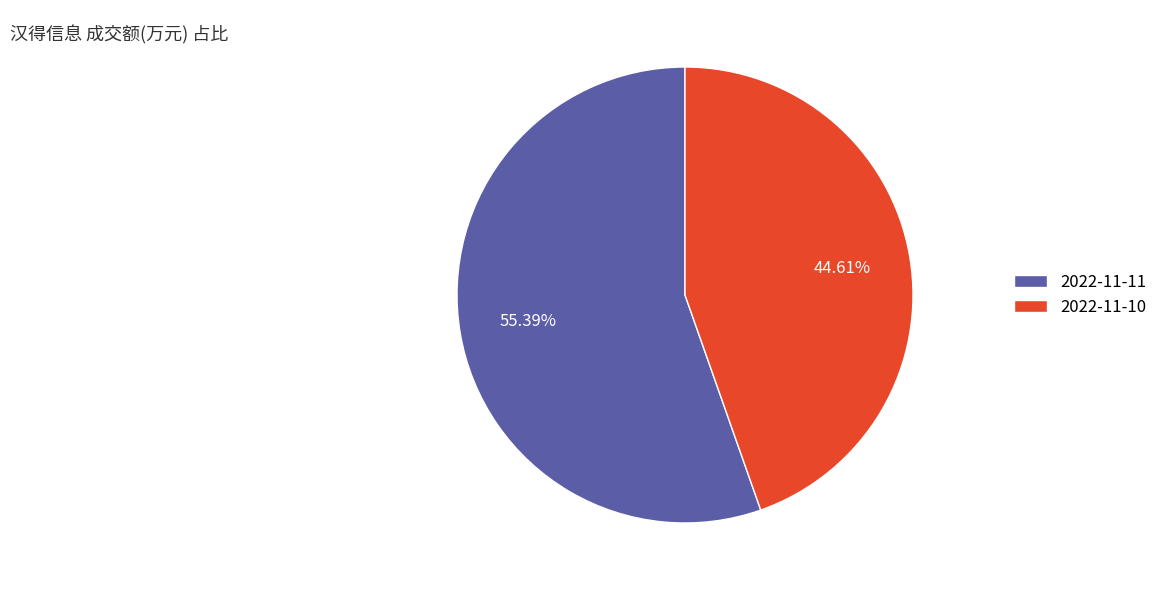

To the nearest percent, what is the difference between the largest and smallest slice percentages?

11%